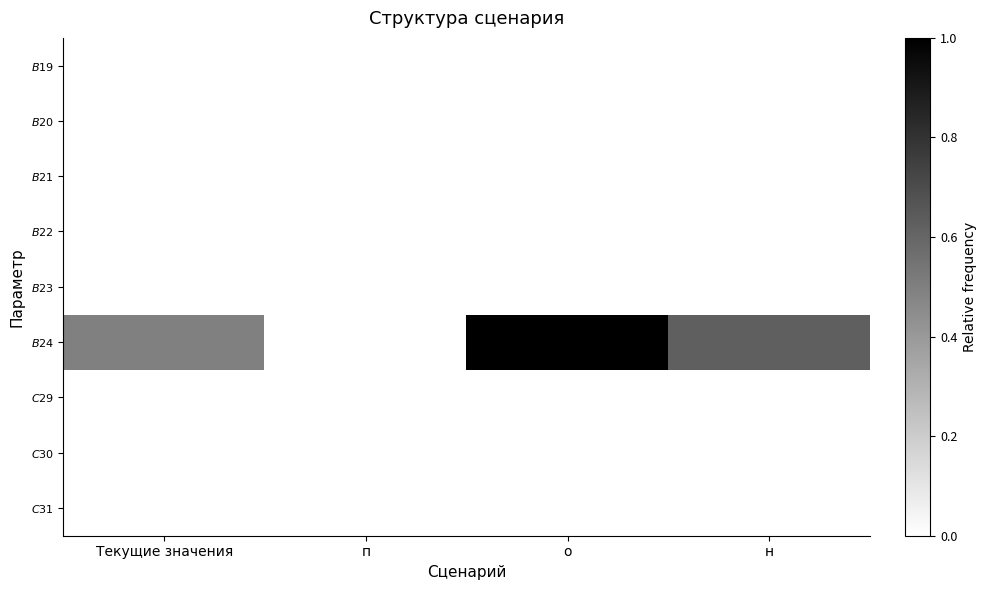

Reading right to left, extract all data points from this chart.

$B$19: н=0.0	о=0.0	п=0.0	Текущие значения=0.0
$B$20: н=0.0	о=0.0	п=0.0	Текущие значения=0.0
$B$21: н=0.0	о=0.0	п=0.0	Текущие значения=0.0
$B$22: н=0.0	о=0.0	п=0.0	Текущие значения=0.0
$B$23: н=0.0	о=0.0	п=0.0	Текущие значения=0.0
$B$24: н=0.6	о=1.0	п=0.0	Текущие значения=0.5
$C$29: н=0.0	о=0.0	п=0.0	Текущие значения=0.0
$C$30: н=0.0	о=0.0	п=0.0	Текущие значения=0.0
$C$31: н=0.0	о=0.0	п=0.0	Текущие значения=0.0